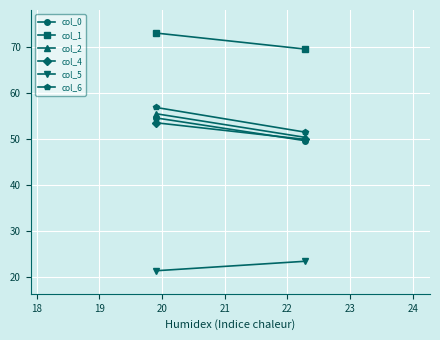

Reading left to right, what are all the values shown in this chart?

col_0: 54.5	49.6
col_1: 73.0	69.5
col_2: 55.5	50.3
col_4: 53.5	49.9
col_5: 21.4	23.4
col_6: 56.8	51.5